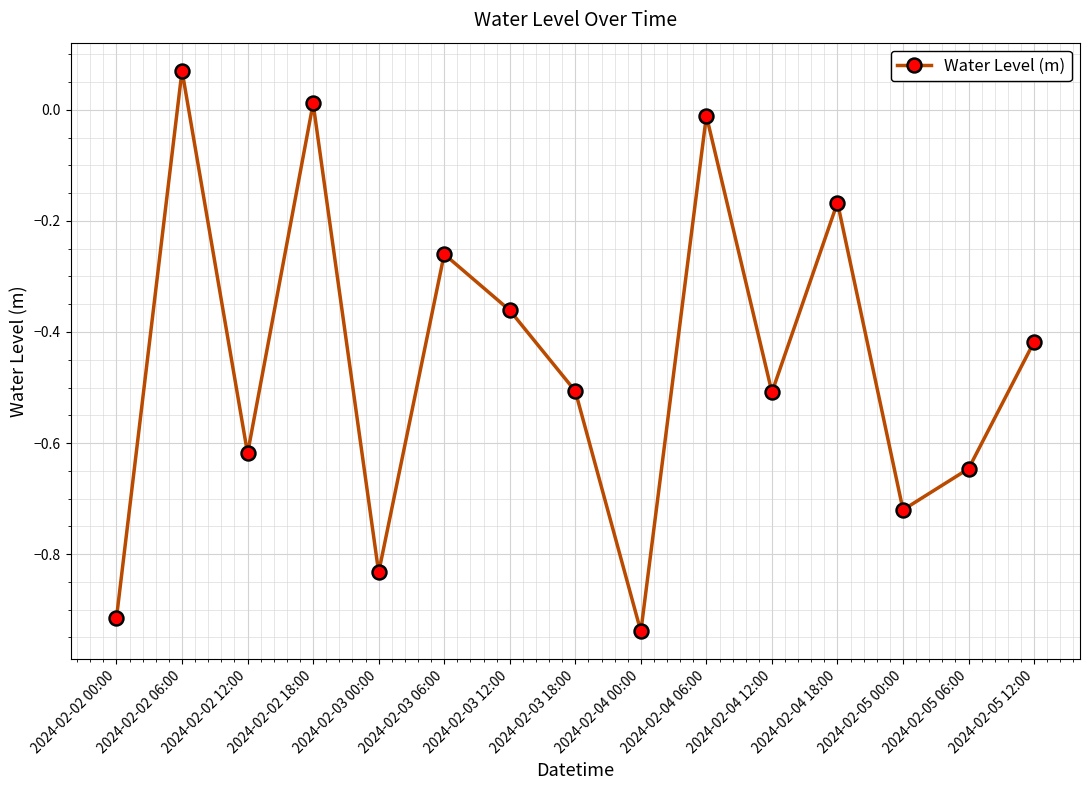

Which category has the lowest value across all series?

2024-02-04 00:00